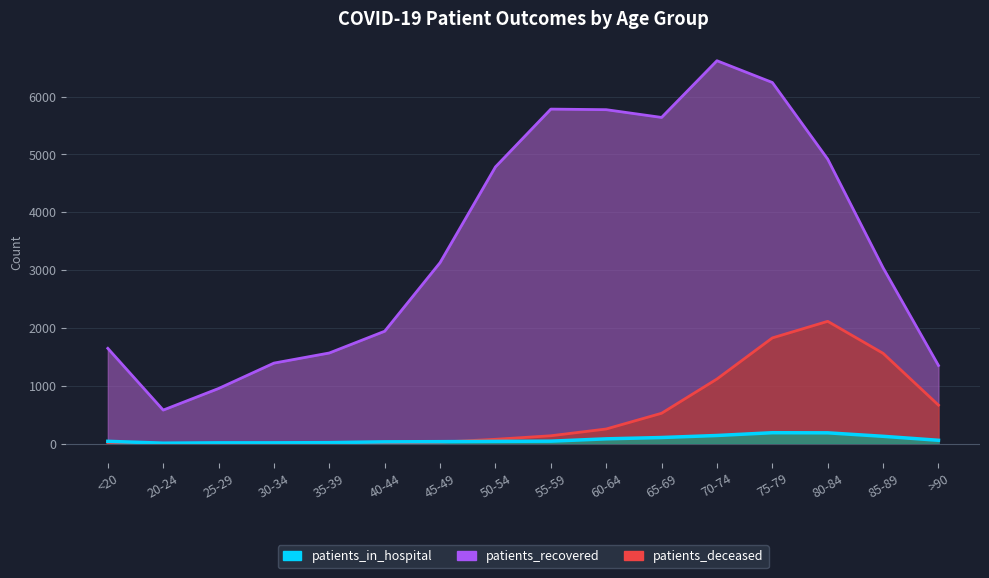

Reading left to right, extract all data points from this chart.

patients_in_hospital: 42	10	16	16	19	33	36	41	45	85	108	143	191	189	129	60
patients_recovered: 1649	582	955	1394	1569	1945	3131	4785	5784	5774	5640	6620	6244	4919	3041	1353
patients_deceased: 7	3	2	11	10	13	28	77	138	255	527	1119	1829	2116	1563	668